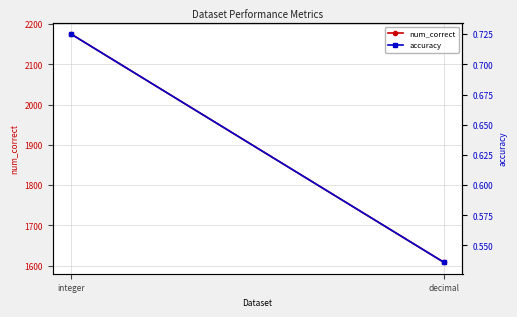

Count the num_correct values in the range 1608 to 2175.

2